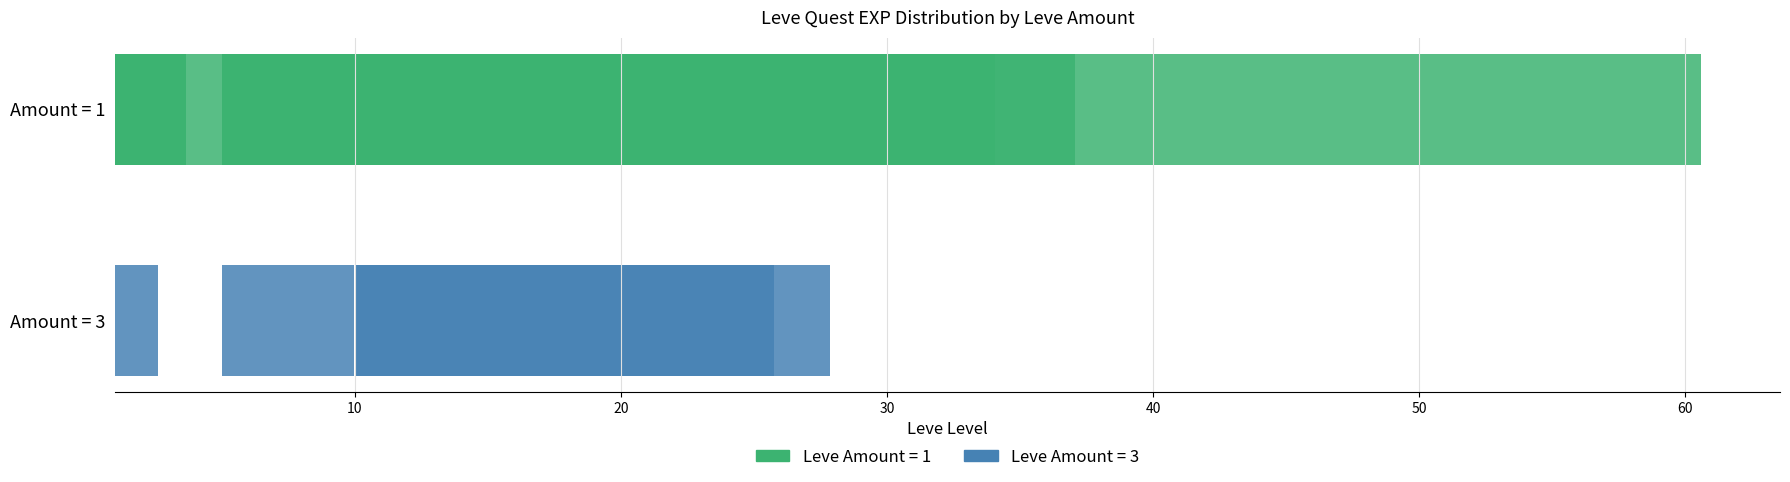

Does the chart contain any negative values?

No